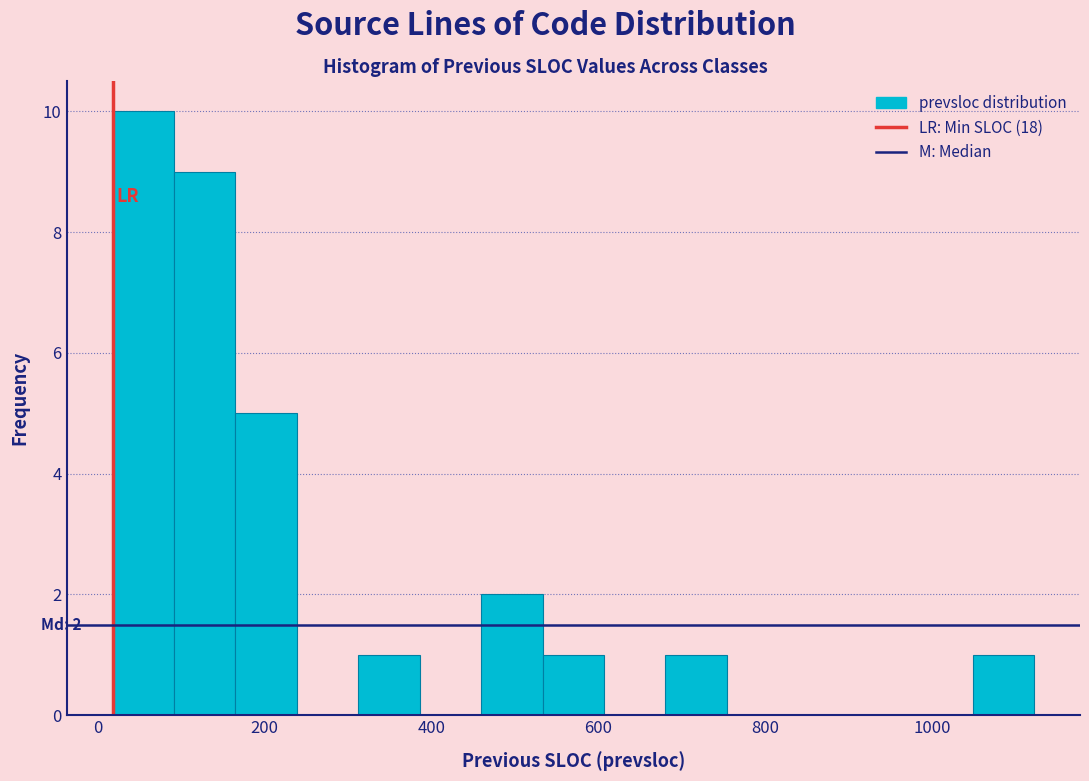

Read against the x-axis, roughly where is the centre of the tallest bar?

60